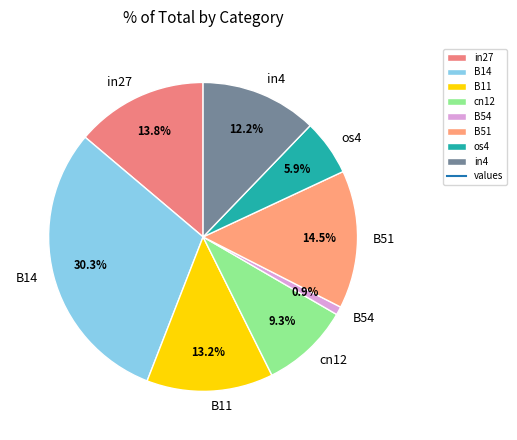

True or false: B54 accounts for 1% of the total.

True